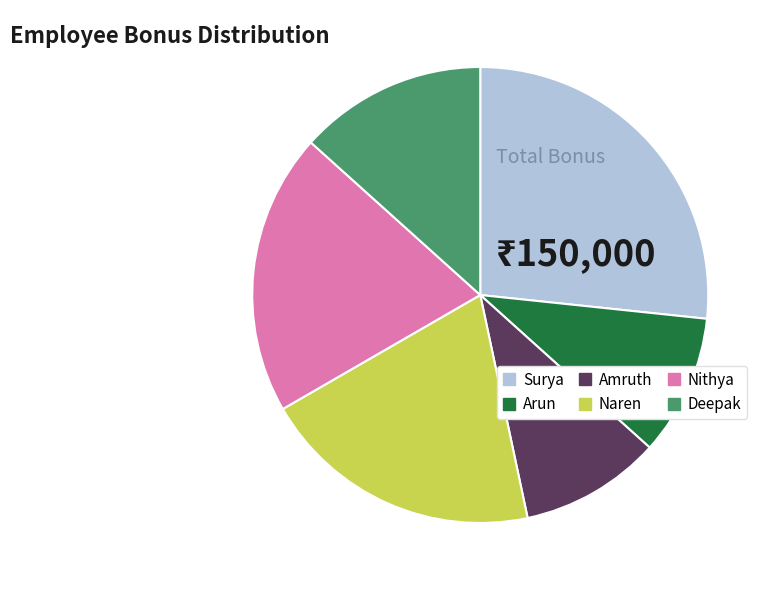

Which has a higher value, Arun or Deepak?

Deepak